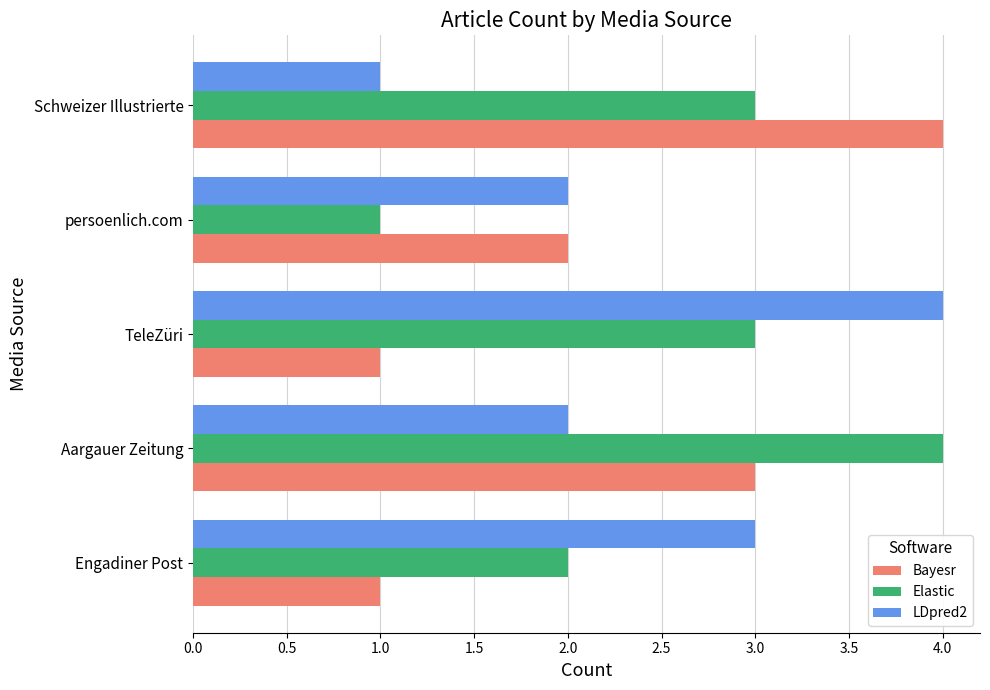

True or false: Bayesr has a value of 1 at TeleZüri.

True